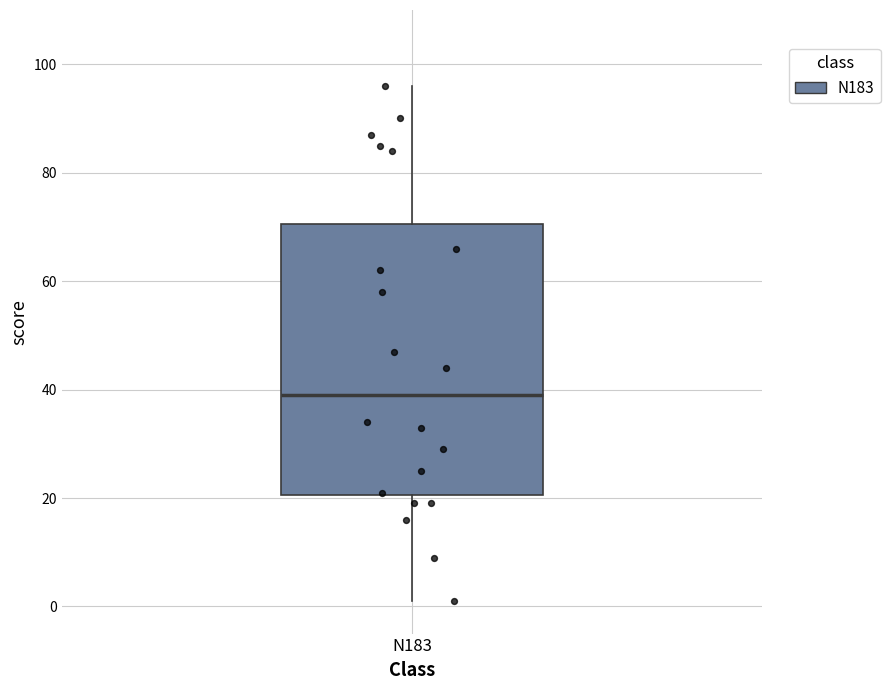

Where does the upper whisker of the box for N183 end on the y-axis? The values are not printed on the chart, so give them approximately, as read against the axis.

96